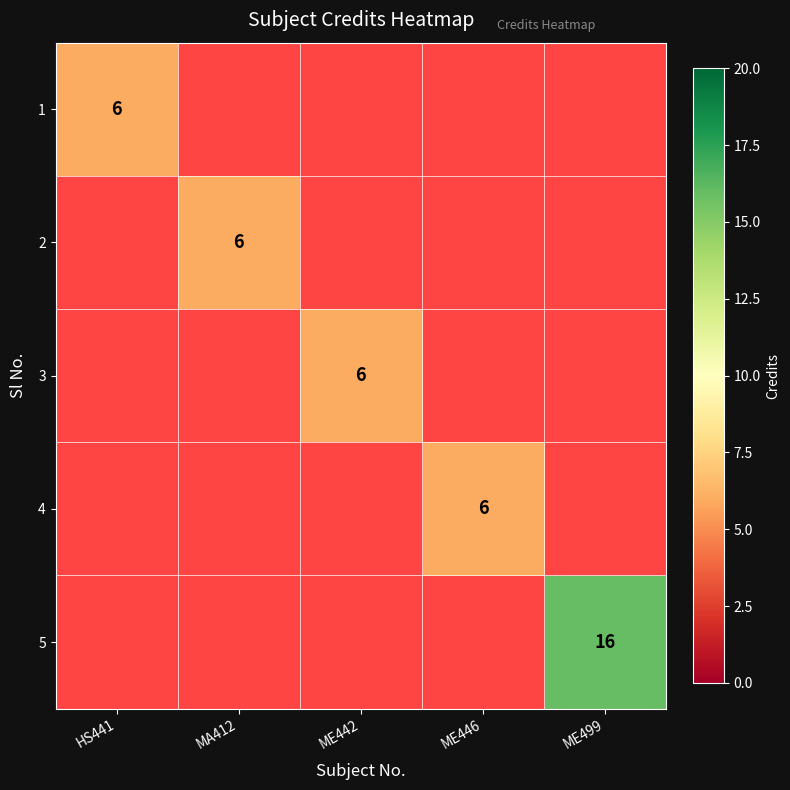

List the series in order of their peak value, lowest first.

1, 2, 3, 4, 5